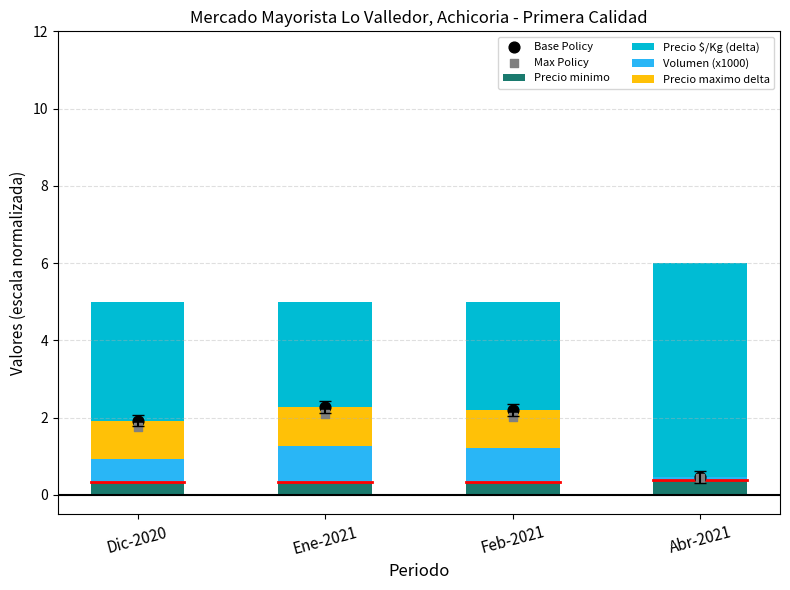

Which series has the widest spread of Y values?

Base Policy